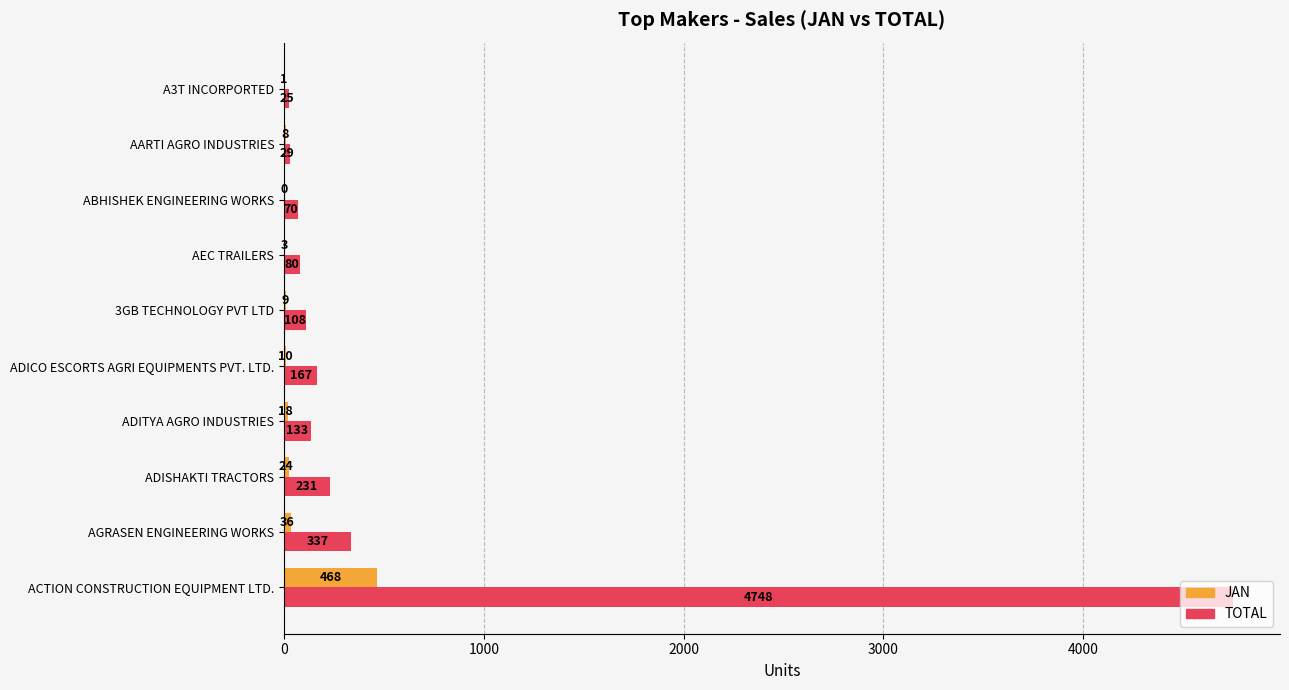

True or false: JAN has a value of 9 at 3GB TECHNOLOGY PVT LTD.

True